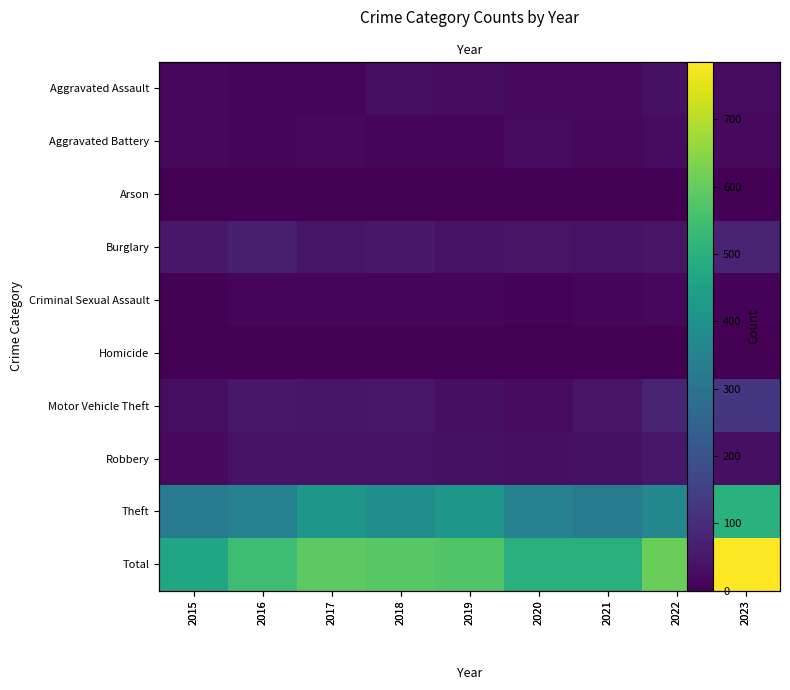

What is the difference between the highest and lowest values at 2020?

493